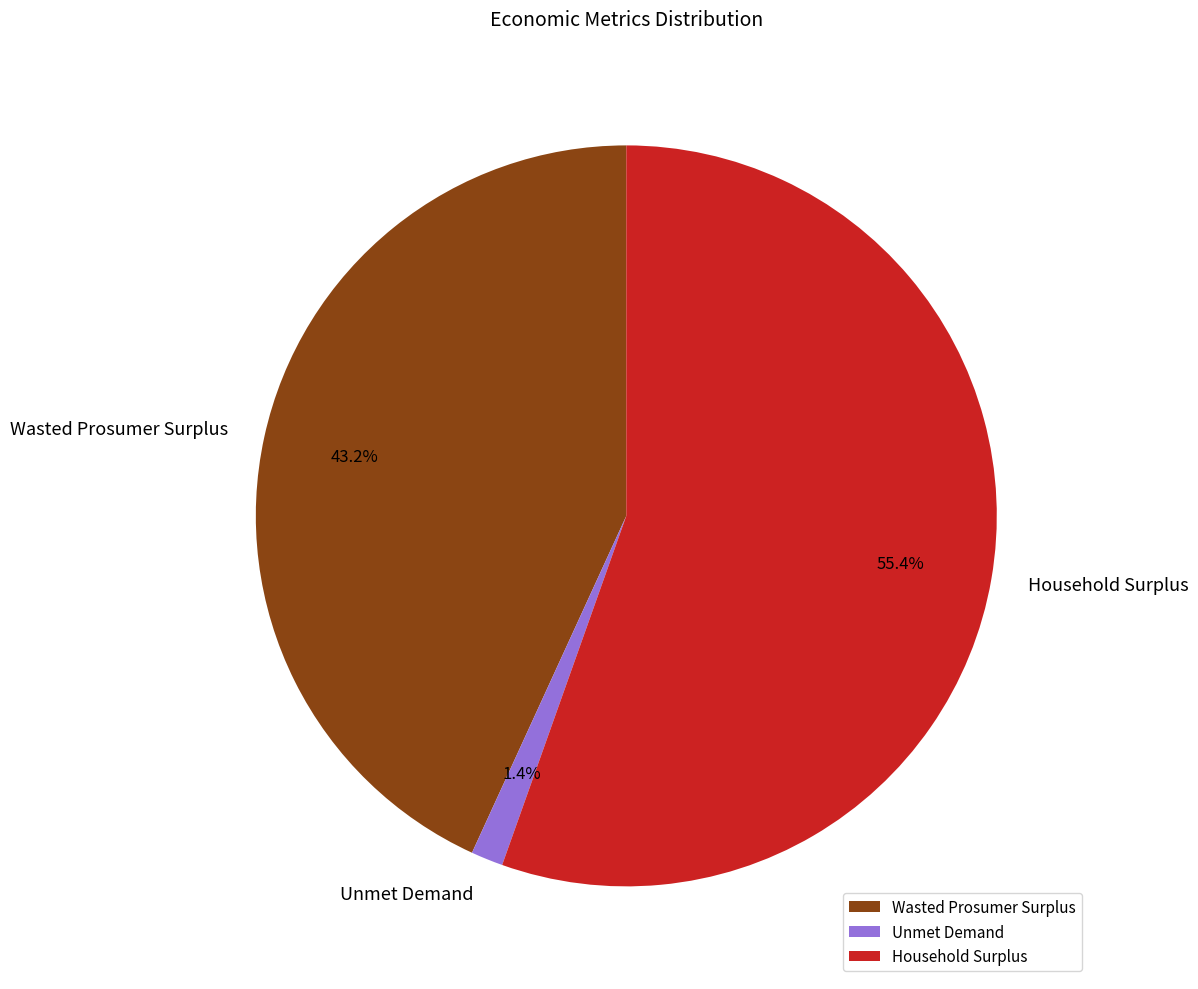

What is the majority slice?

Household Surplus